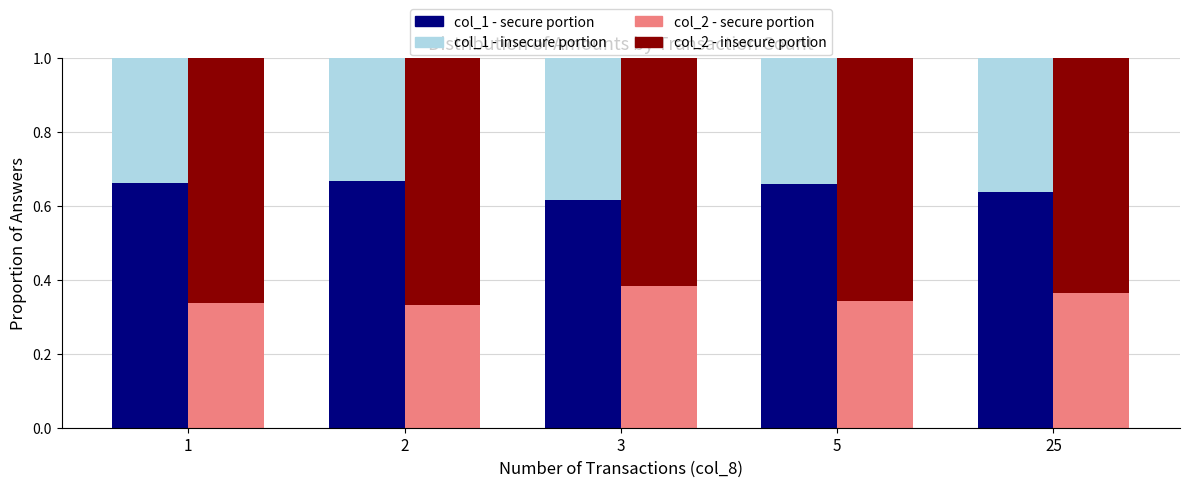

What is the value of the col_2 - upper portion bar at the 5th from the left?

0.6